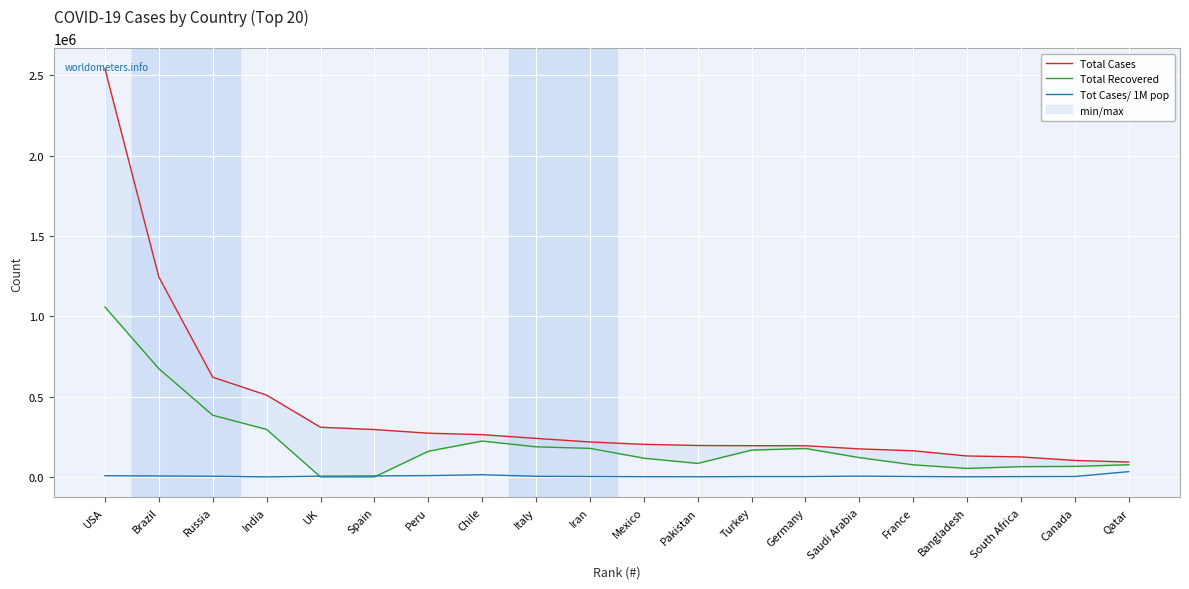

What is the difference between the second highest and second lowest values in the Tot Cases/ 1M pop series?

12987